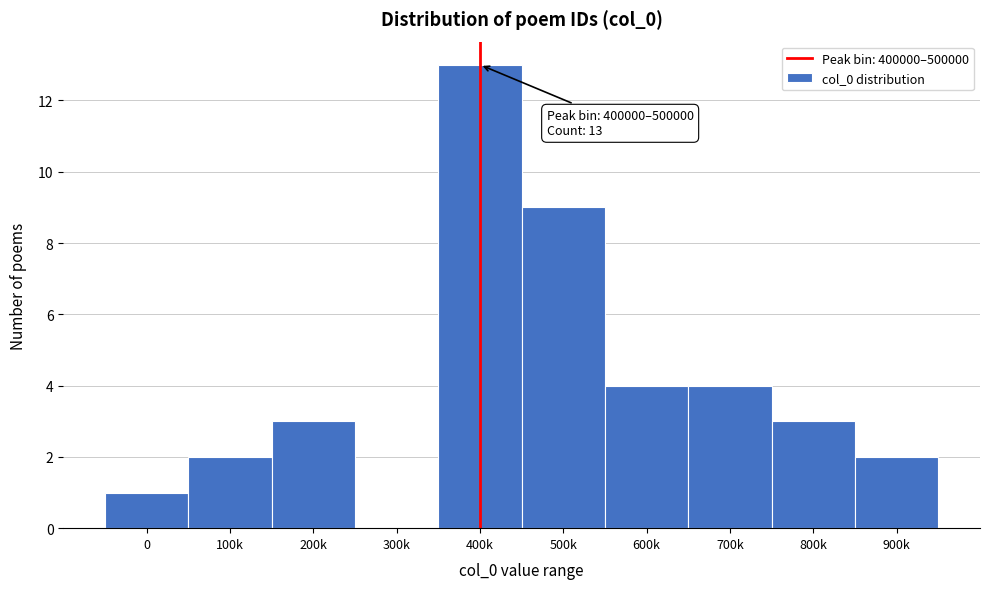

Reading right to left, list all the values displayed in this chart.

900k=2	800k=3	700k=4	600k=4	500k=9	400k=13	300k=0	200k=3	100k=2	0=1